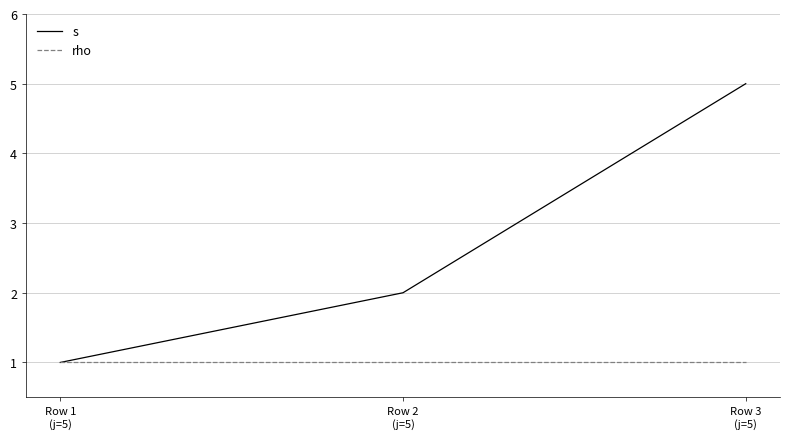

Rank the series by their maximum value, from lowest to highest.

rho, s